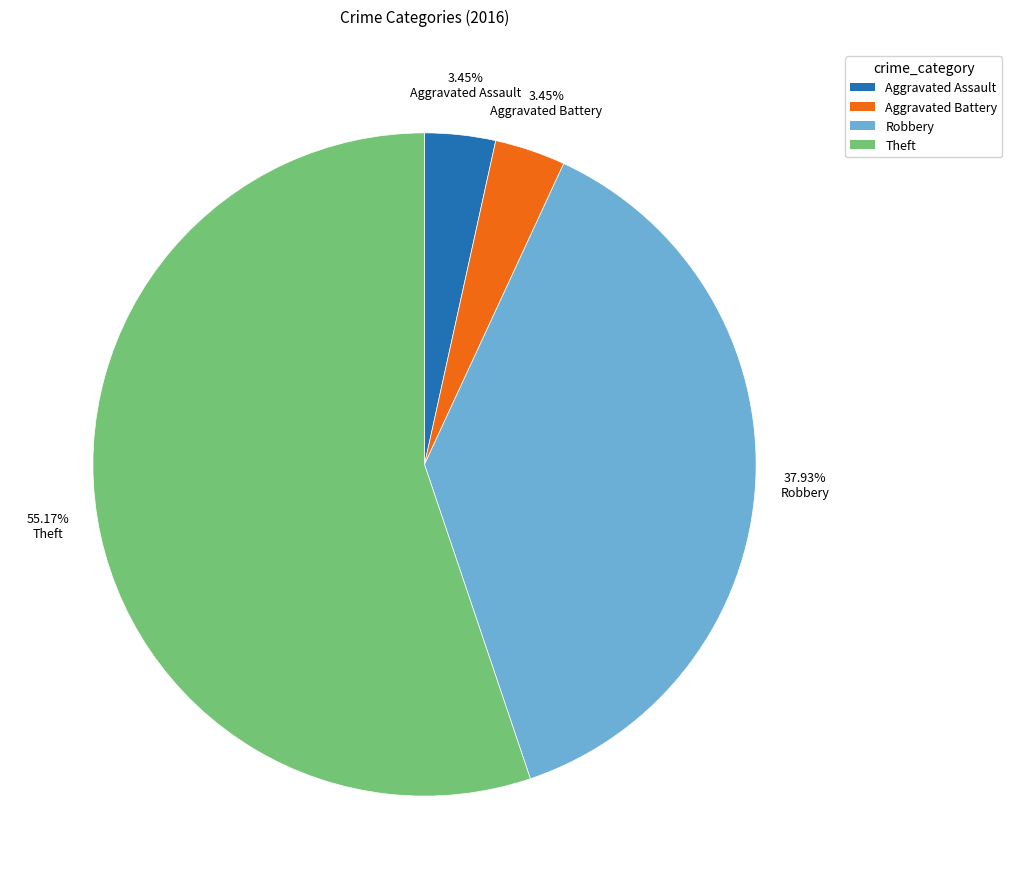

How many slices are in this pie chart?

4